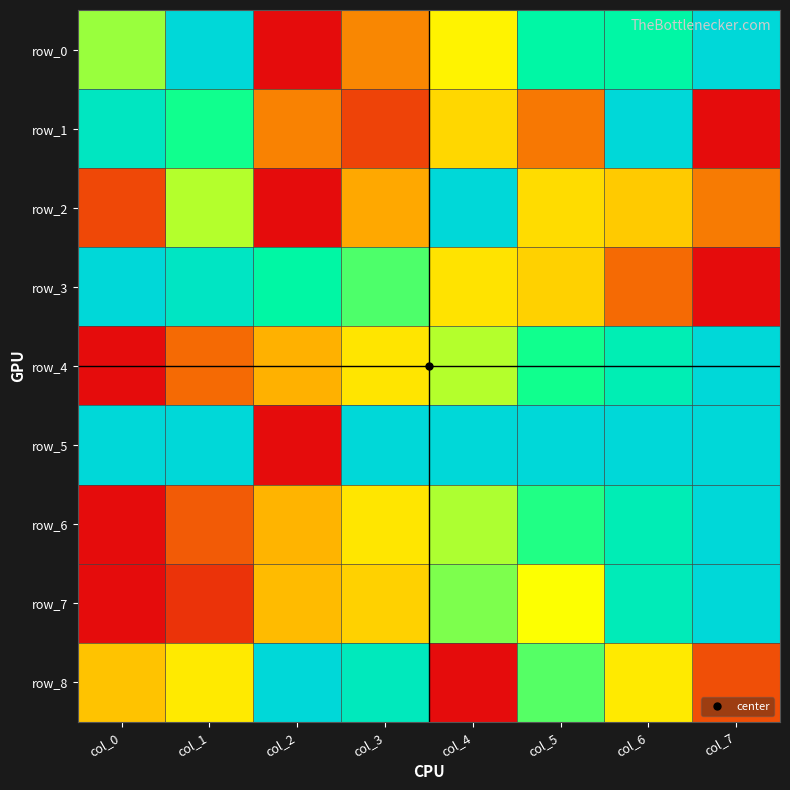

Read the row_8 value at col_1.

0.4